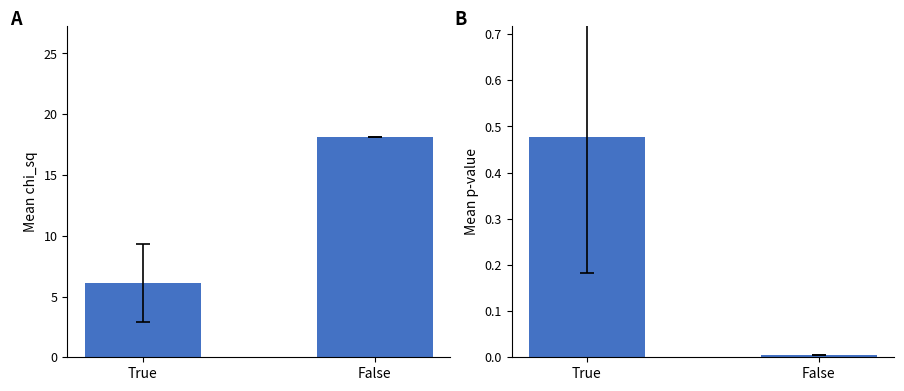

Is it true that Mean chi_sq equals 18.1 at False?

True